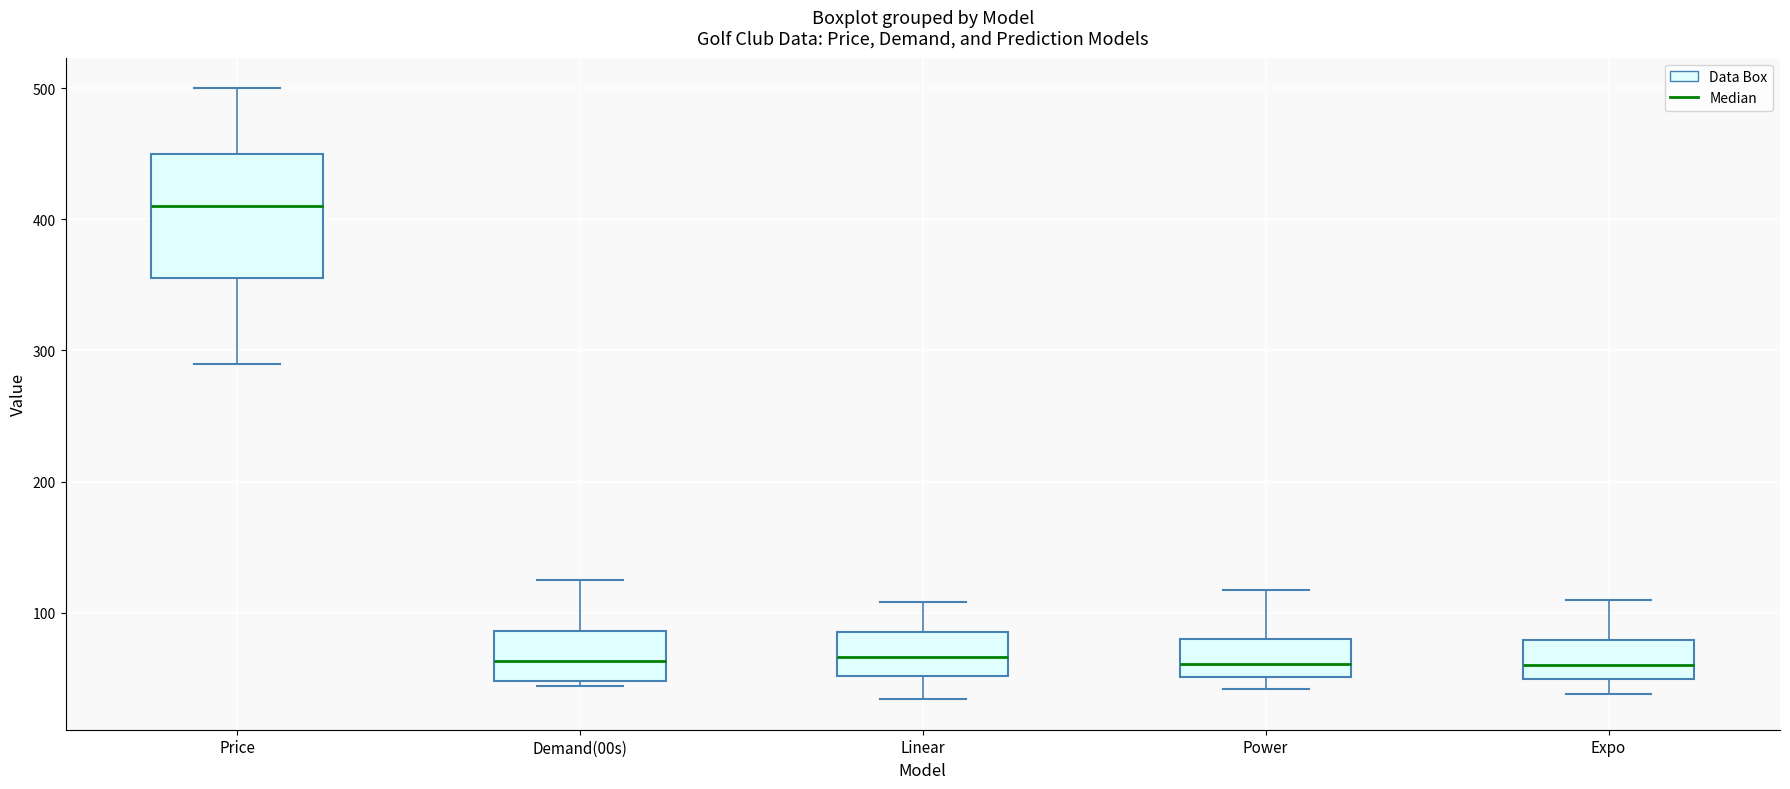

Where does the median line of the box for Demand(00s) sit on the y-axis? The values are not printed on the chart, so give them approximately, as read against the axis.

60